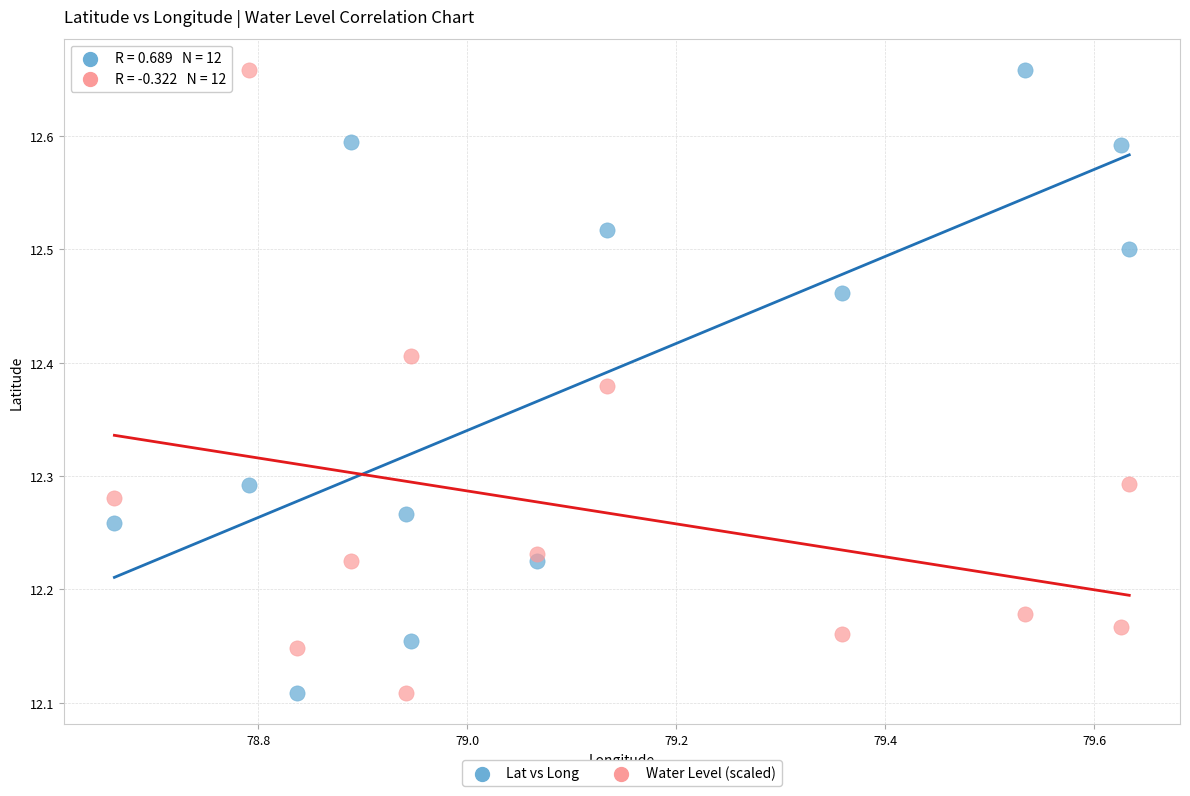

Across all data points, what is the range of X values (max minus min)?

1.0